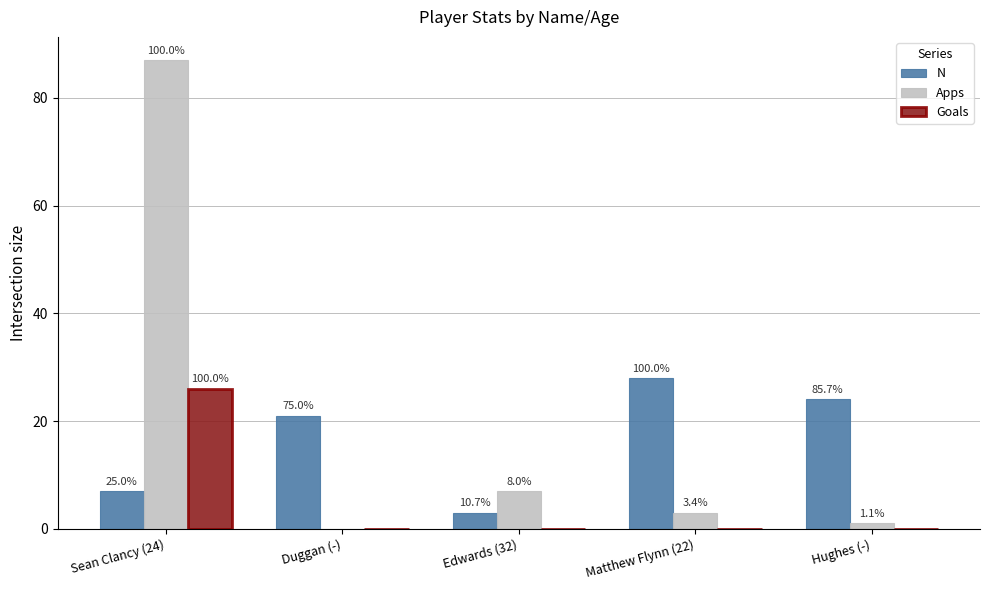

What is the sum of the N values at Sean Clancy (24) and Edwards (32)?

10